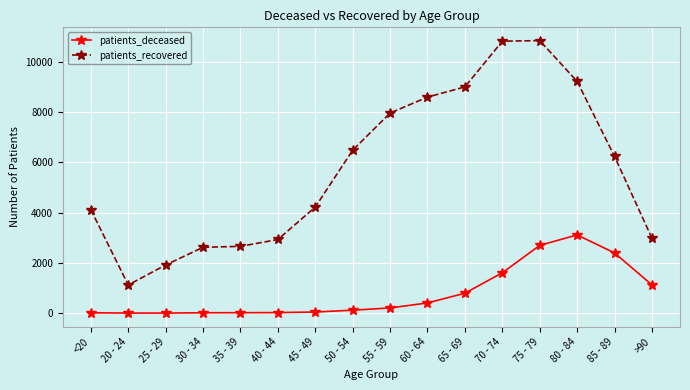

At which category does patients_recovered reach its first local valley?

20 - 24